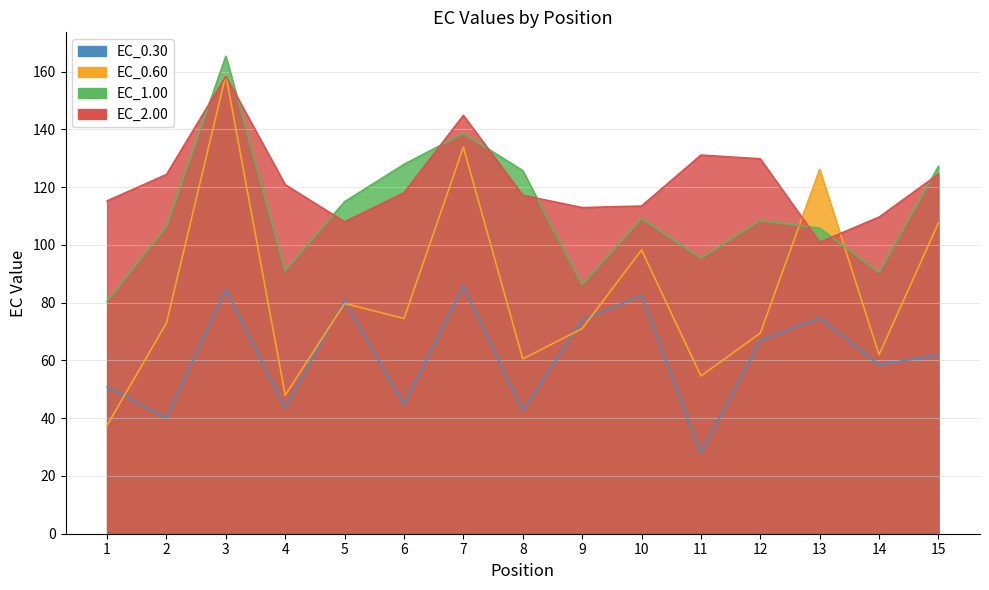

Which series has the largest total across all categories?

EC_2.00